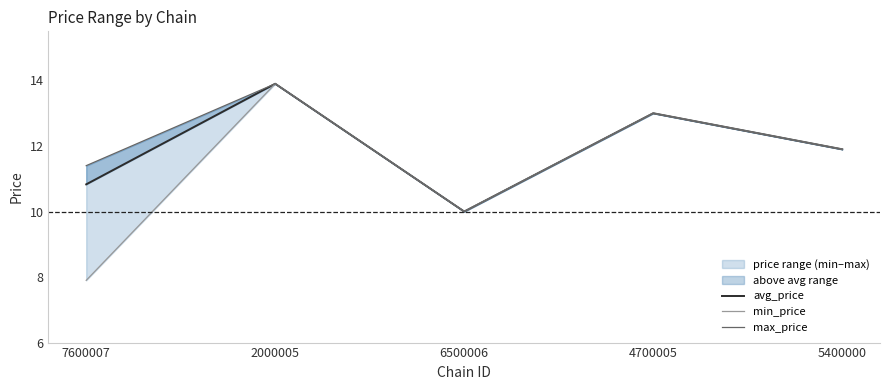

What is the average value of the min_price series?

11.3